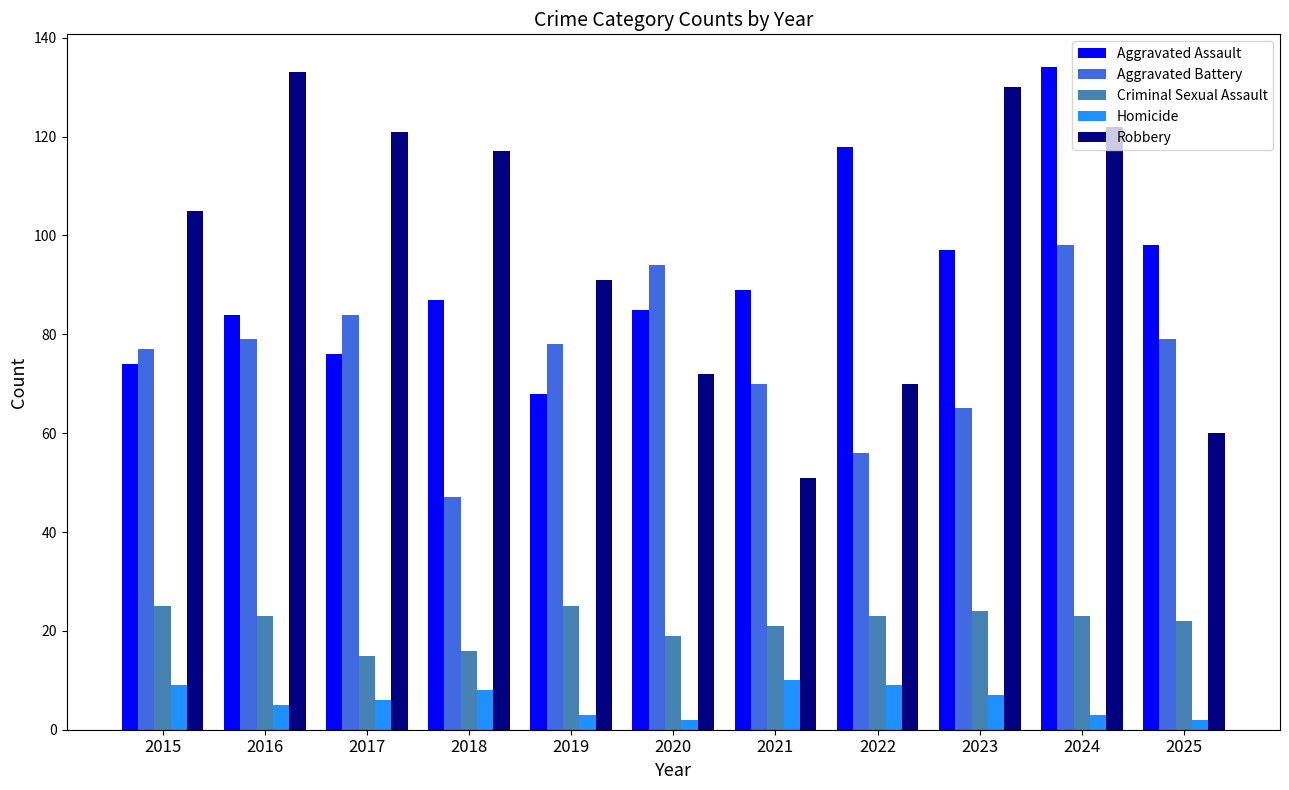

Reading right to left, list all the values displayed in this chart.

Aggravated Assault: 98	134	97	118	89	85	68	87	76	84	74
Aggravated Battery: 79	98	65	56	70	94	78	47	84	79	77
Criminal Sexual Assault: 22	23	24	23	21	19	25	16	15	23	25
Homicide: 2	3	7	9	10	2	3	8	6	5	9
Robbery: 60	122	130	70	51	72	91	117	121	133	105